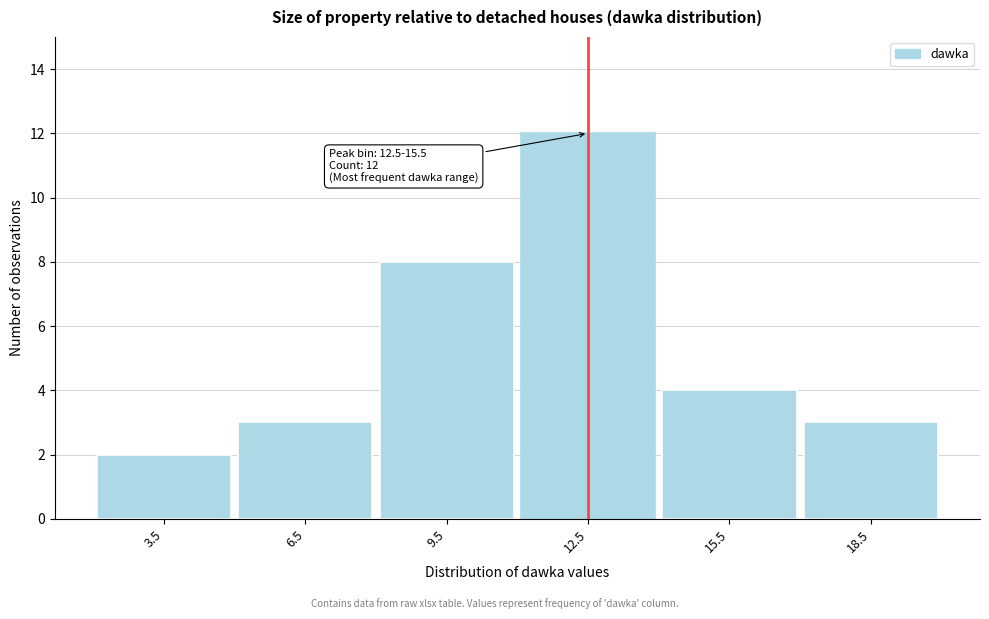

Reading right to left, list all the values displayed in this chart.

18.5=3	15.5=4	12.5=12	9.5=8	6.5=3	3.5=2